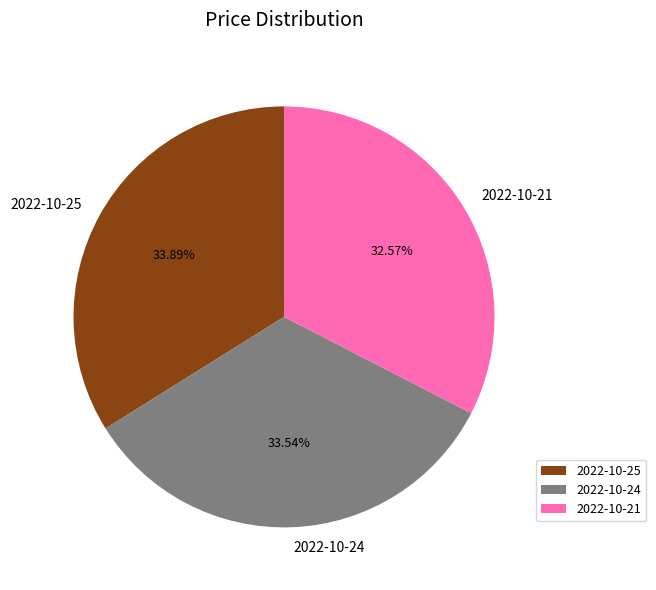

To the nearest percent, what is the average slice percentage?

33%